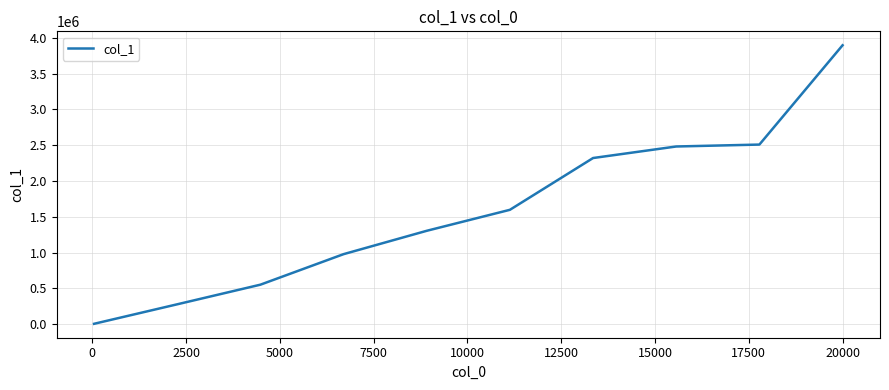

What is the difference between the maximum and minimum values?

3889980